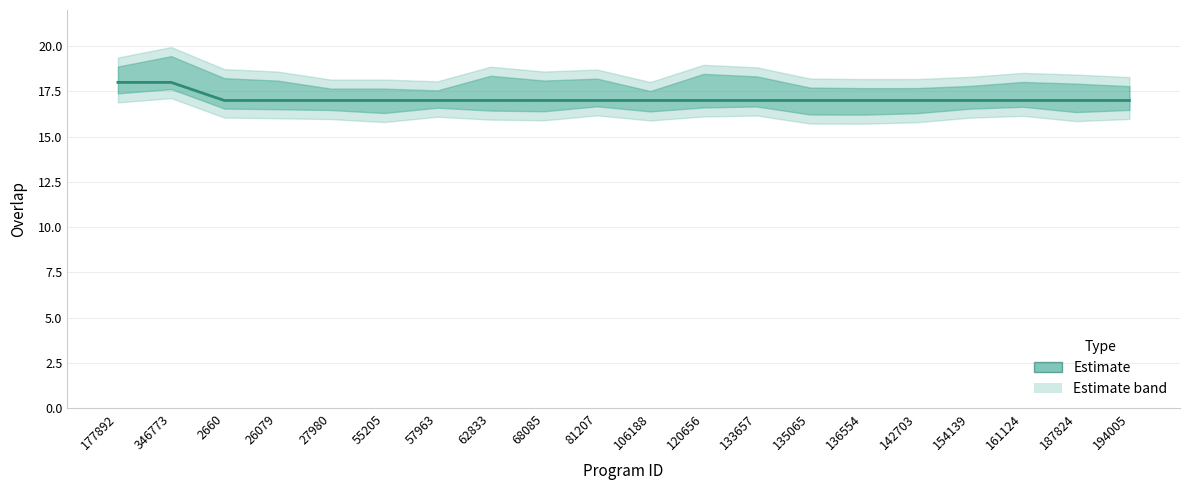

What is the label of the 8th point from the left?

62833